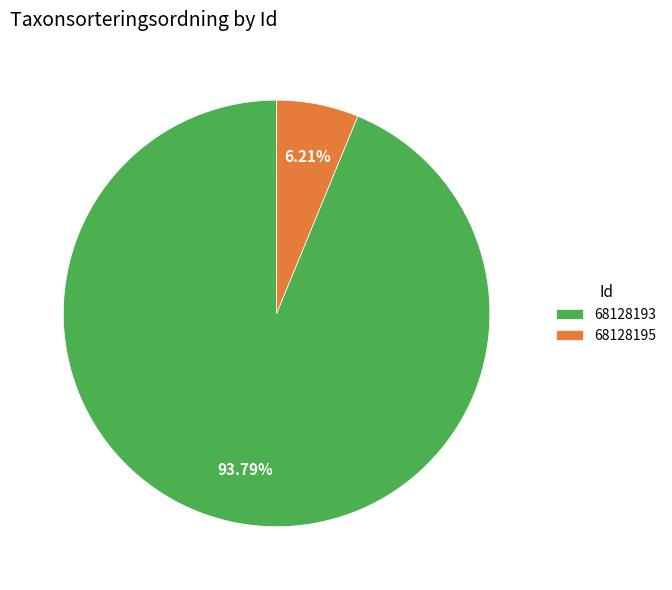

What is the total percentage of 68128195 and 68128193?

100.0%